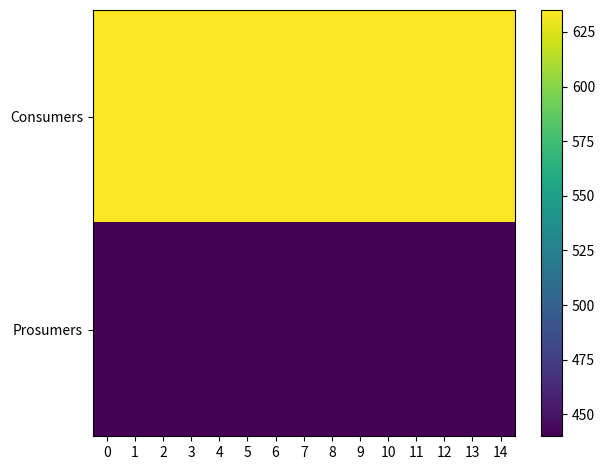

Rank the series at 9 from highest to lowest value.

Consumers, Prosumers